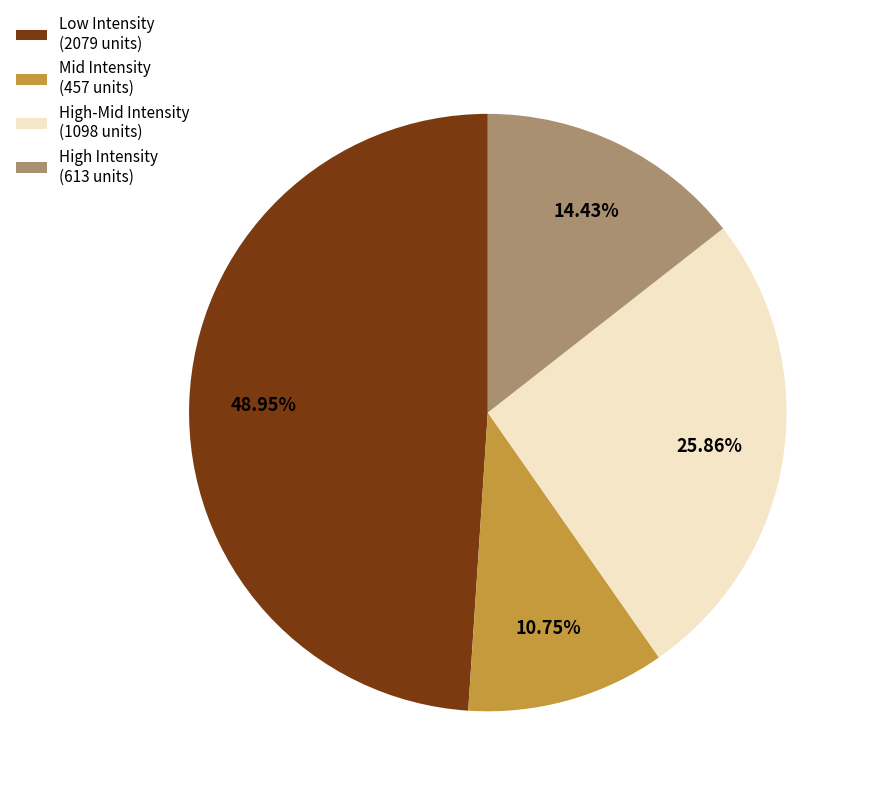

How many slices are in this pie chart?

4